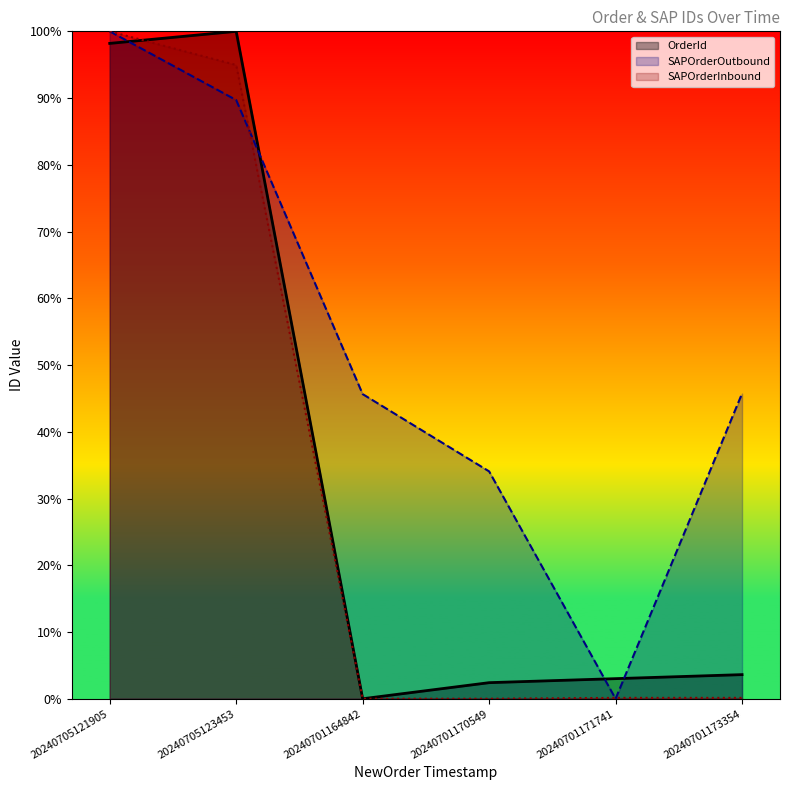

What is the label of the 5th point from the right?

20240705123453